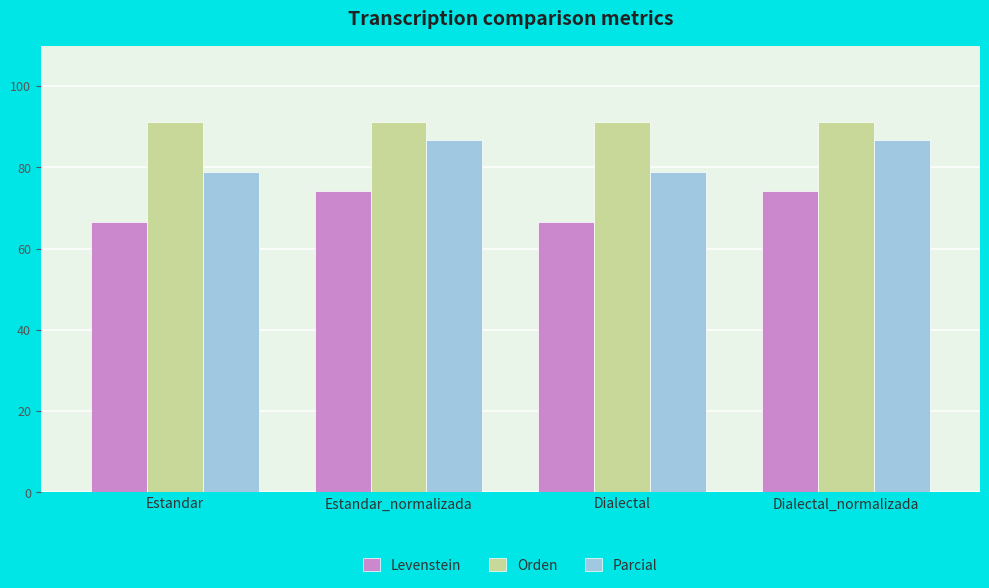

What is the difference between the second highest and minimum values in the Levenstein series?

7.5